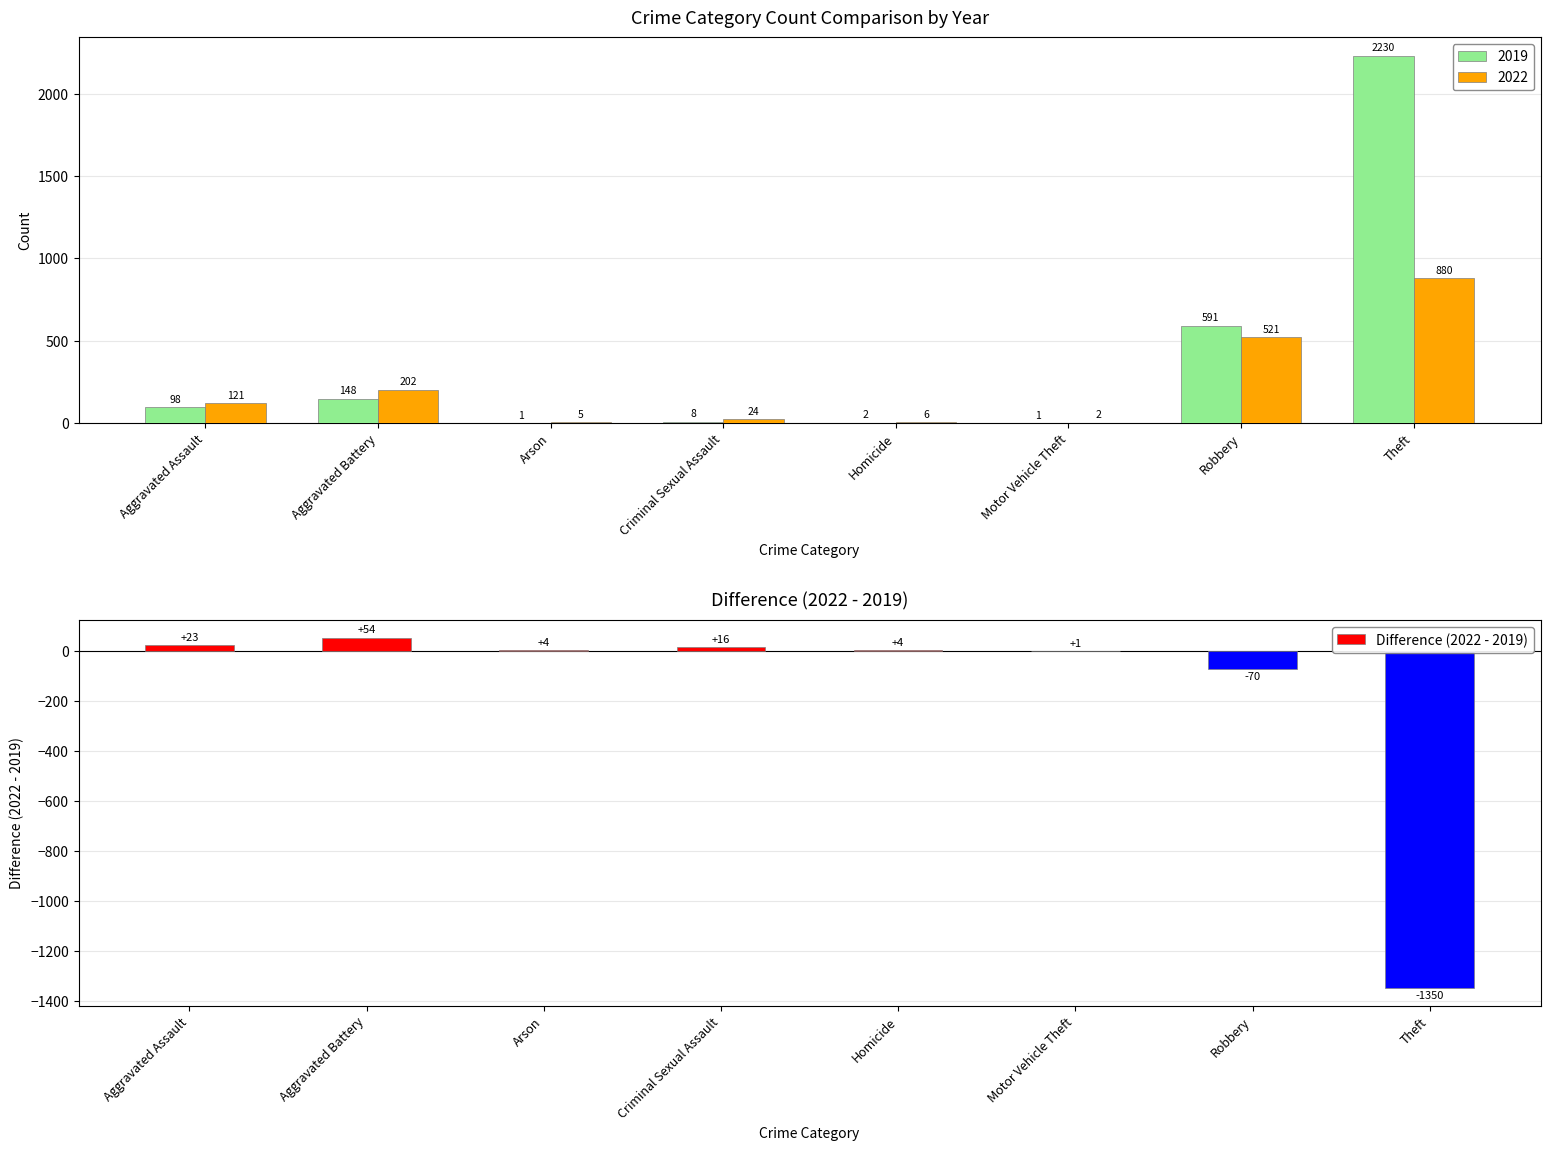

How many values are below zero?

2